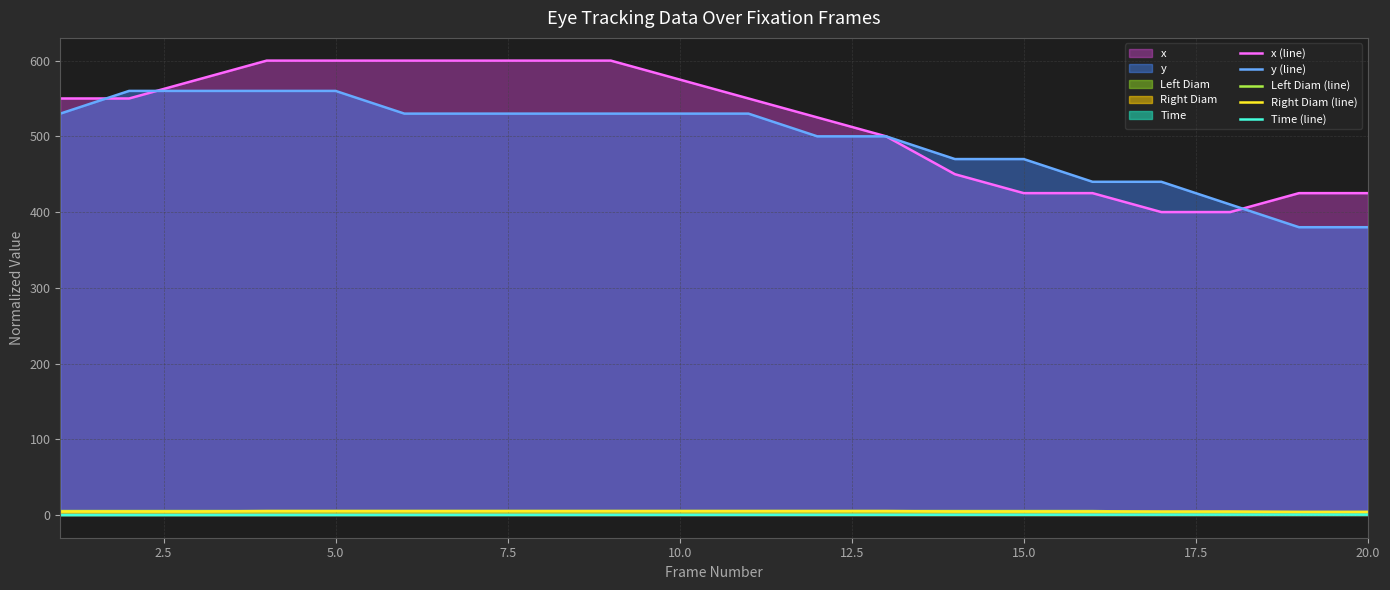

What is the maximum value shown in the chart?

600.0